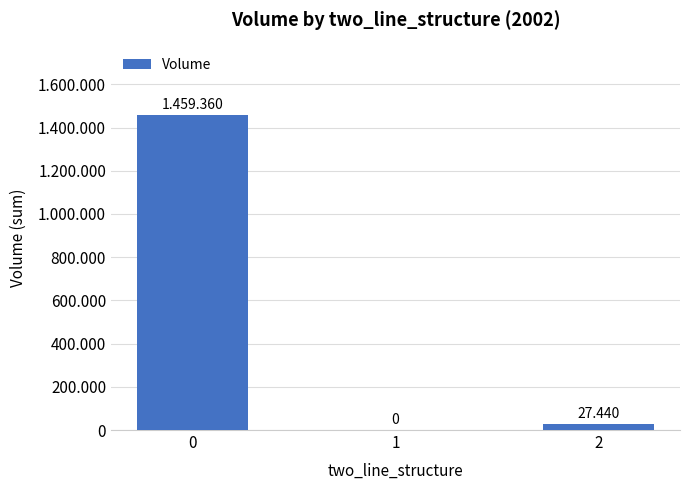

The chart shows a value of 42578 at 2. True or false?

False